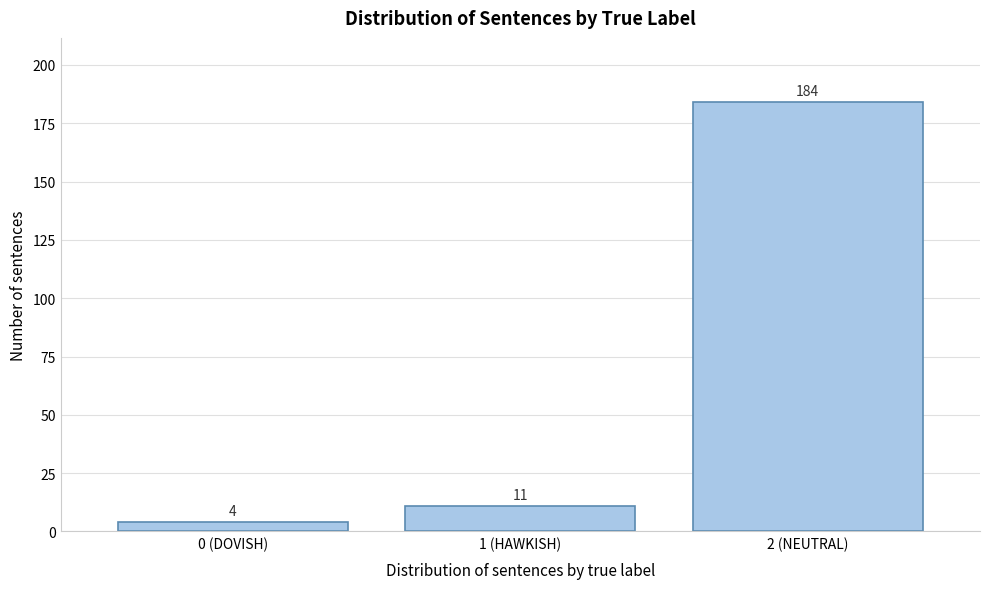

Reading left to right, transcribe all the data shown in this chart.

4	11	184